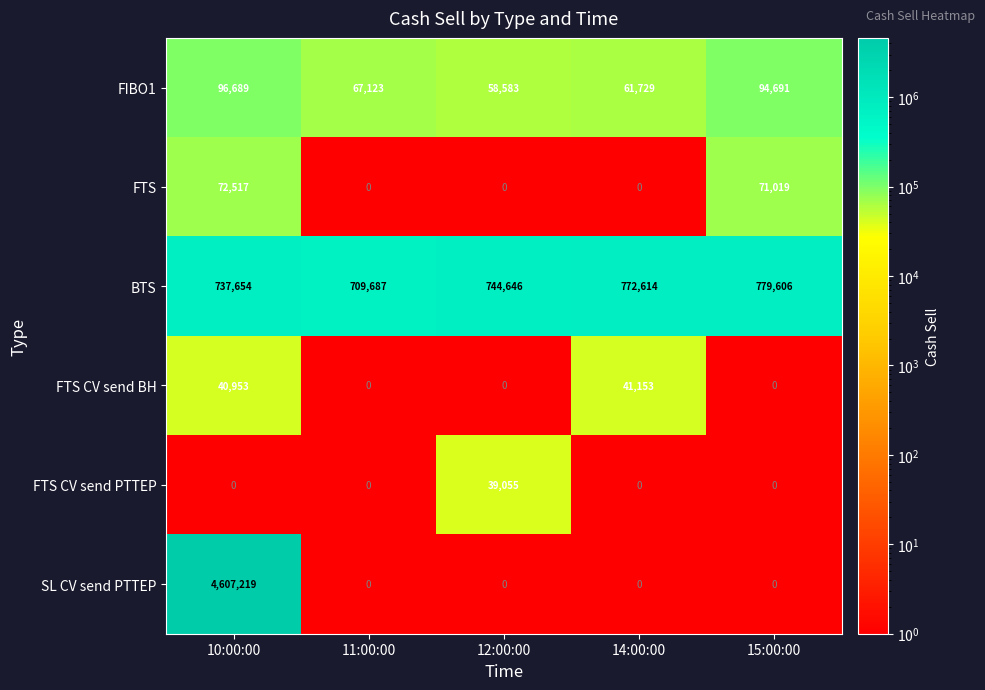

How many positive values does the FTS CV send PTTEP series have?

1